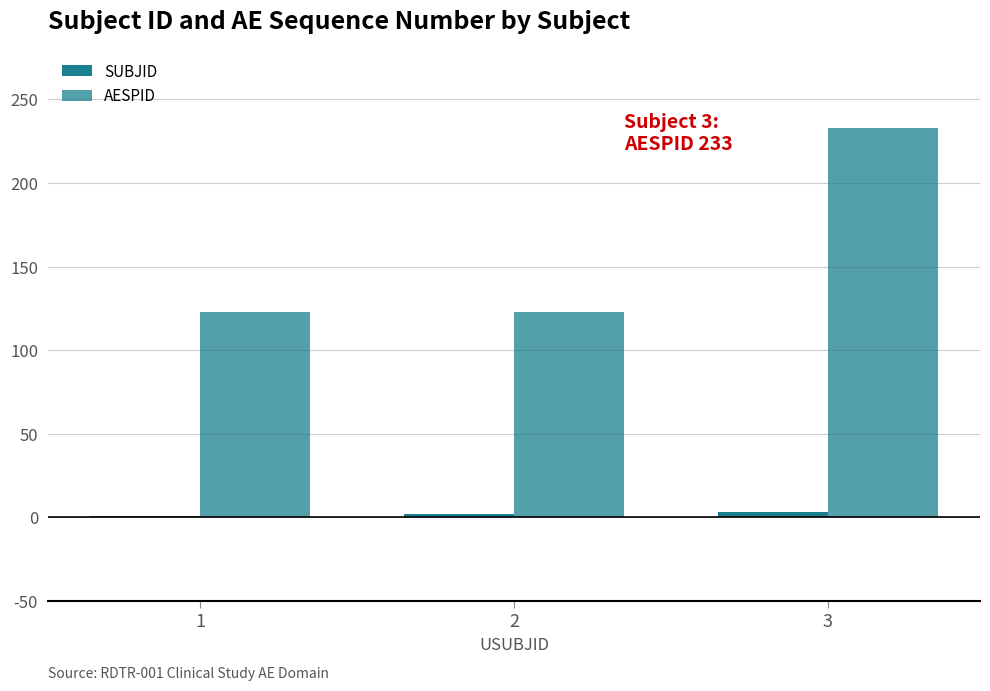

Are the bars horizontal?

No